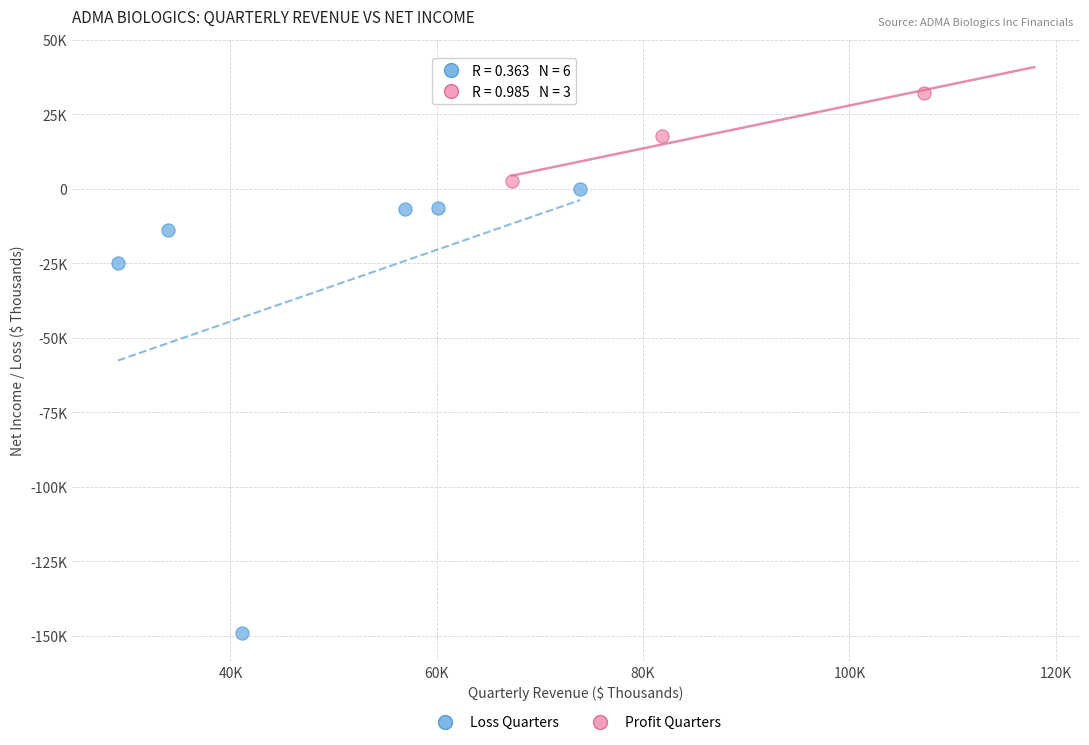

Which series reaches the minimum Y coordinate?

Loss Quarters